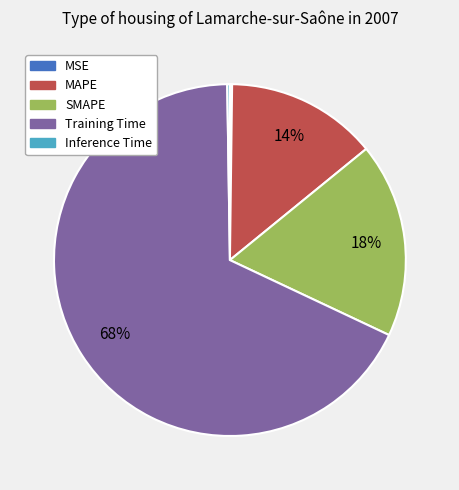

True or false: MAPE accounts for 14% of the total.

True